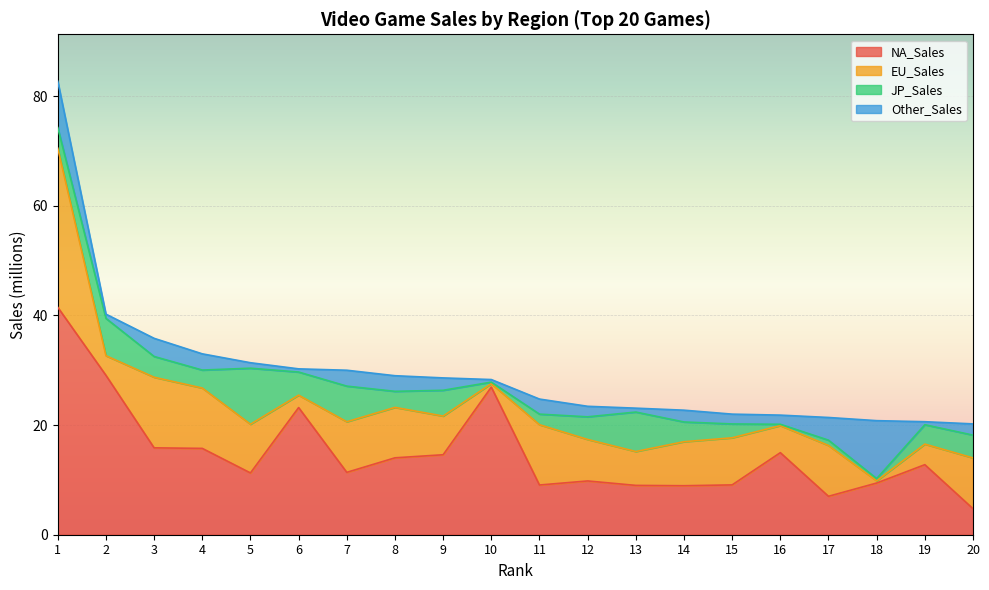

Reading left to right, transcribe all the data shown in this chart.

NA_Sales: 41.5	29.1	15.8	15.8	11.3	23.2	11.4	14.0	14.6	26.9	9.1	9.8	9.0	8.9	9.1	15.0	7.0	9.4	12.8	4.8
EU_Sales: 29.0	3.6	12.9	11.0	8.9	2.3	9.2	9.2	7.1	0.6	11.0	7.6	6.2	8.0	8.6	4.9	9.3	0.4	3.8	9.3
JP_Sales: 3.8	6.8	3.8	3.3	10.2	4.2	6.5	2.9	4.7	0.3	1.9	4.1	7.2	3.6	2.5	0.2	1.0	0.4	3.5	4.2
Other_Sales: 8.5	0.8	3.3	3.0	1.0	0.6	2.9	2.9	2.3	0.5	2.8	1.9	0.7	2.1	1.8	1.7	4.1	10.6	0.6	2.0